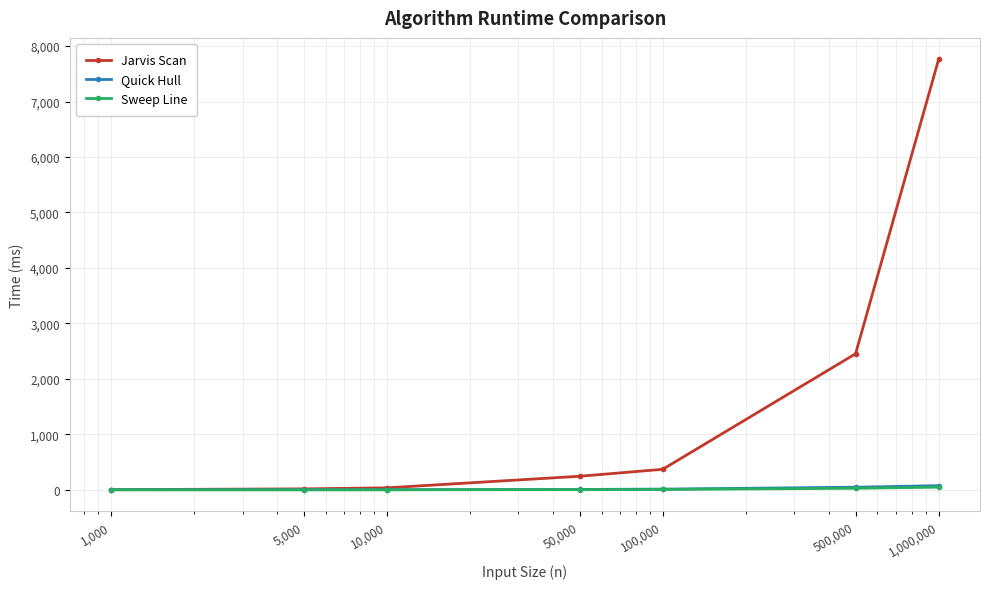

Which series has the largest range (max minus min)?

Jarvis Scan